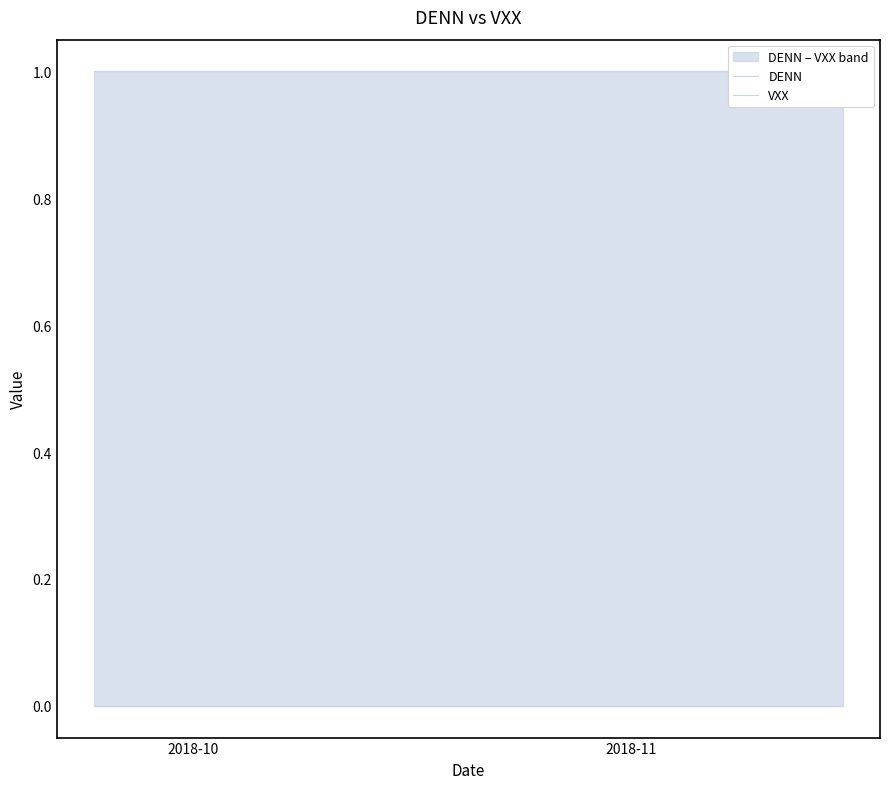

How many lines are shown in the chart?

2